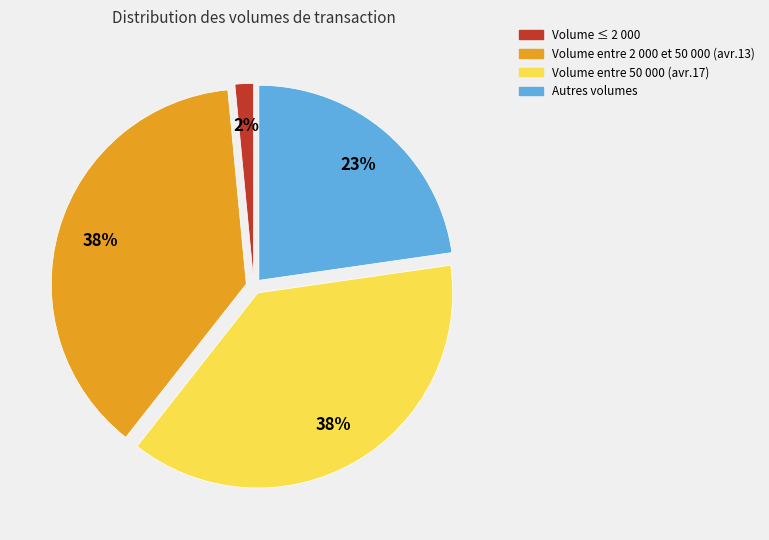

Count the number of slices in the pie.

4